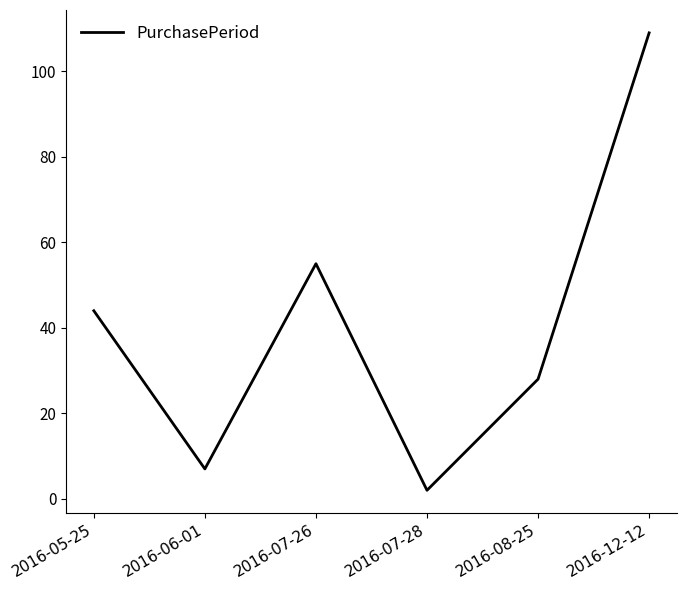

Reading left to right, list all the values displayed in this chart.

2016-05-25=44	2016-06-01=7	2016-07-26=55	2016-07-28=2	2016-08-25=28	2016-12-12=109